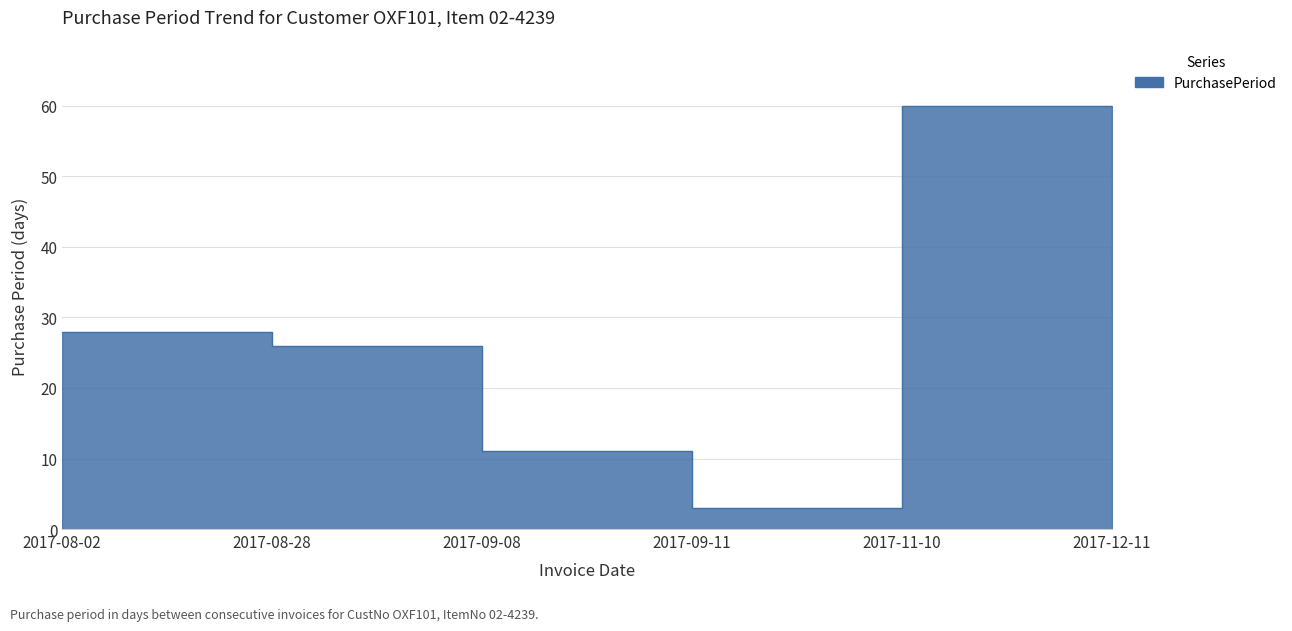

Reading left to right, extract all data points from this chart.

28	26	11	3	60	31